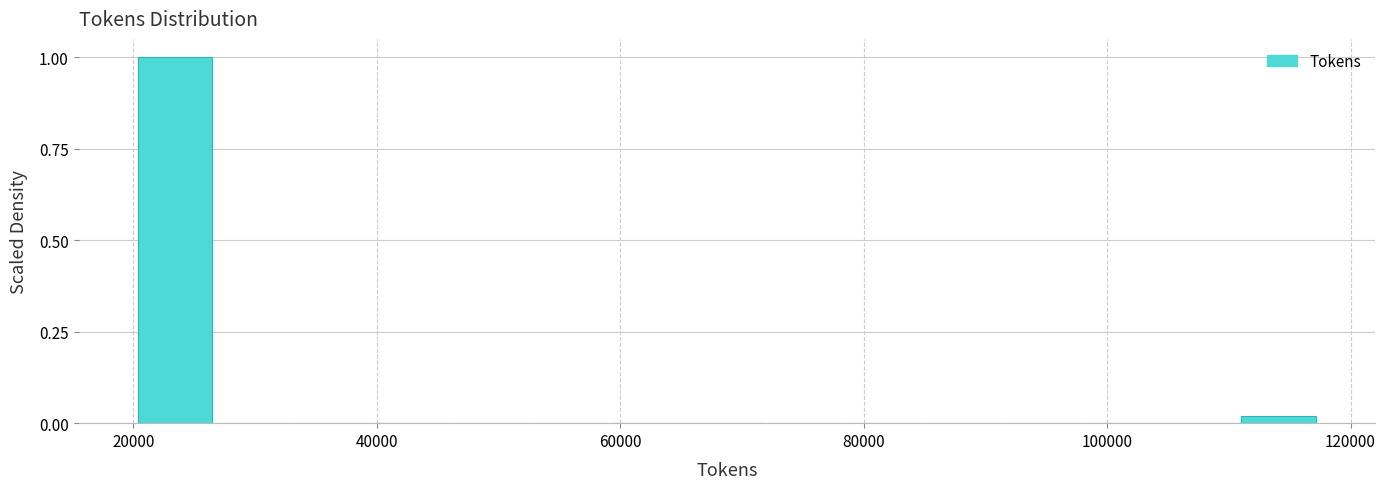

Around what value on the x-axis is the tallest bar? Give the approximate position of its centre, as read against the axis.

24000